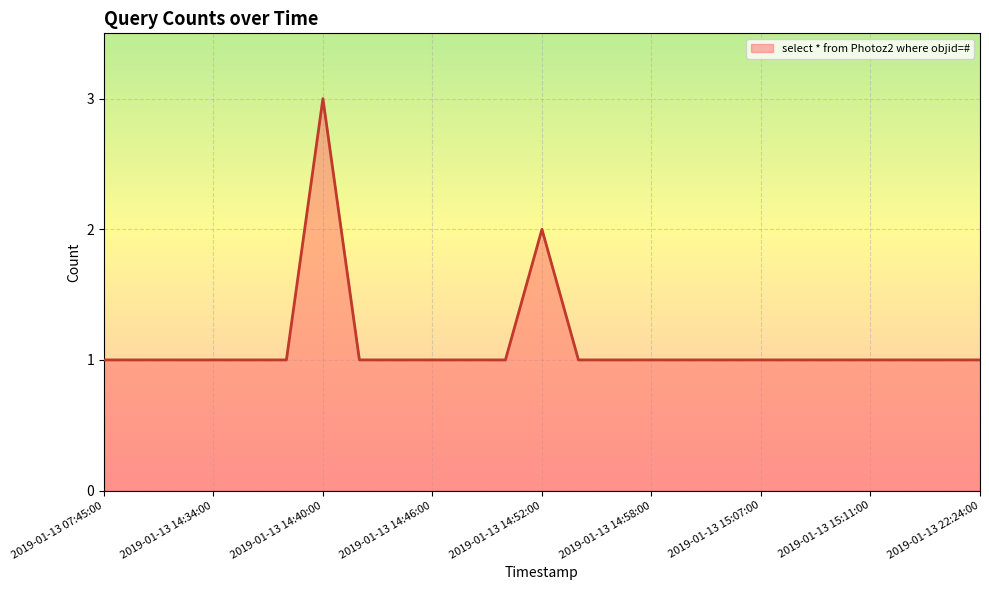

What is the greatest value displayed?

3